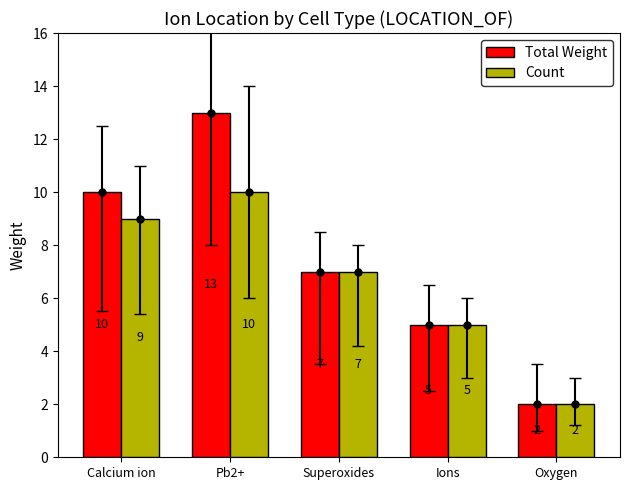

How many groups of bars are there?

5